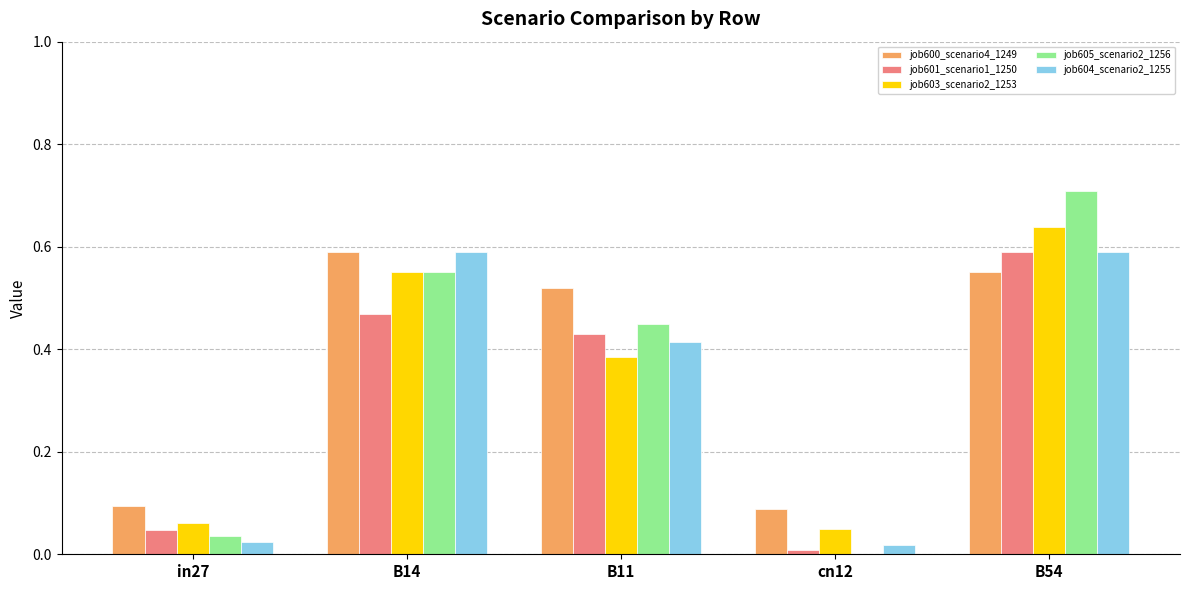

What are all the series names shown in the legend?

job600_scenario4_1249, job601_scenario1_1250, job603_scenario2_1253, job605_scenario2_1256, job604_scenario2_1255